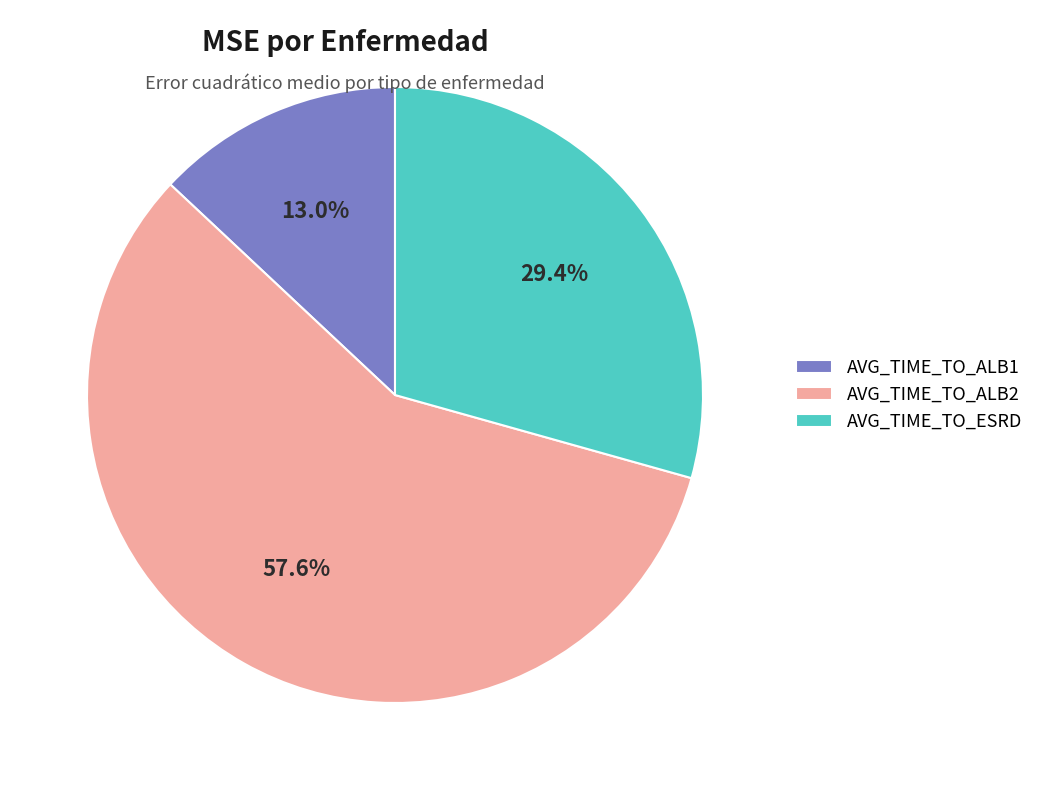

Rank the categories by value from highest to lowest.

AVG_TIME_TO_ALB2, AVG_TIME_TO_ESRD, AVG_TIME_TO_ALB1